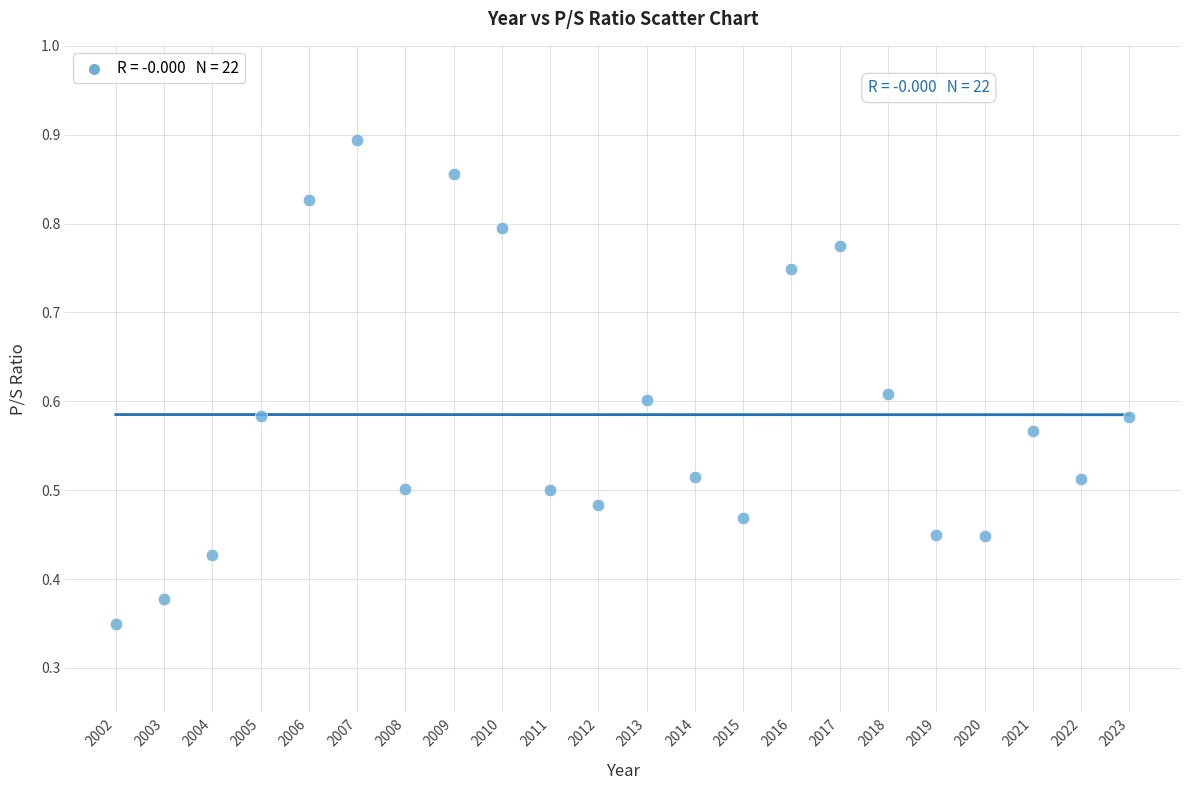

What is the range of X values (max minus min)?

21.0